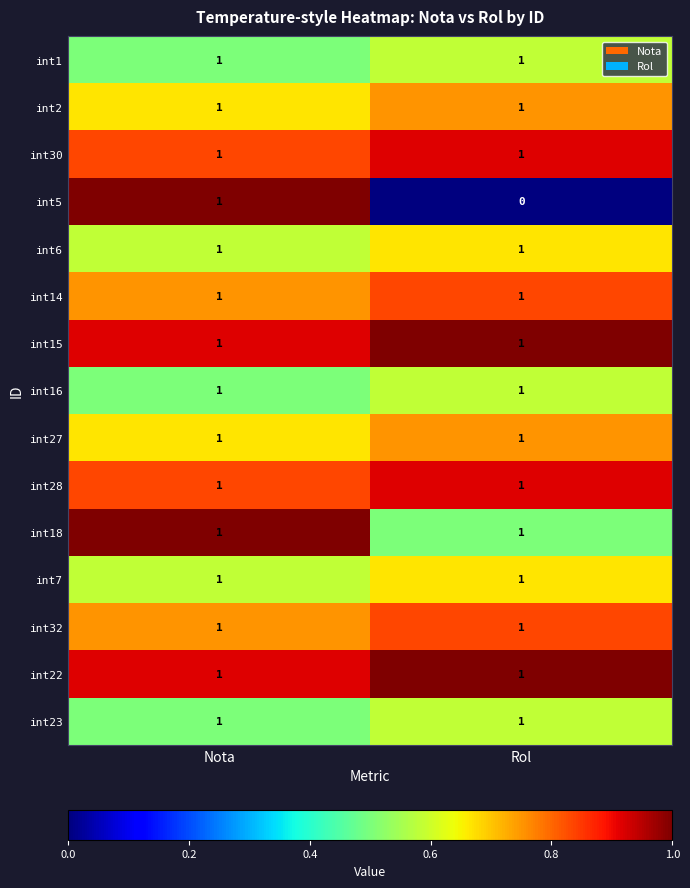

Between Nota and Rol, which series saw the biggest shift?

int5